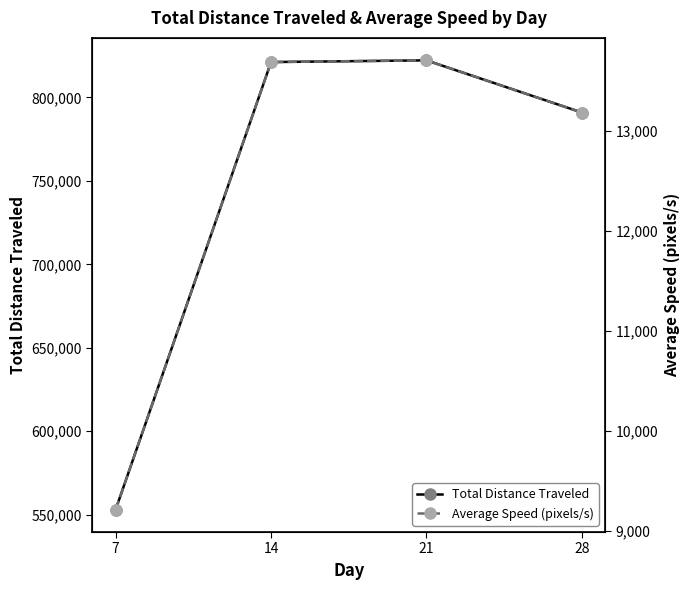

True or false: Average Speed (pixels/s) has a value of 7838.0 at 14.

False